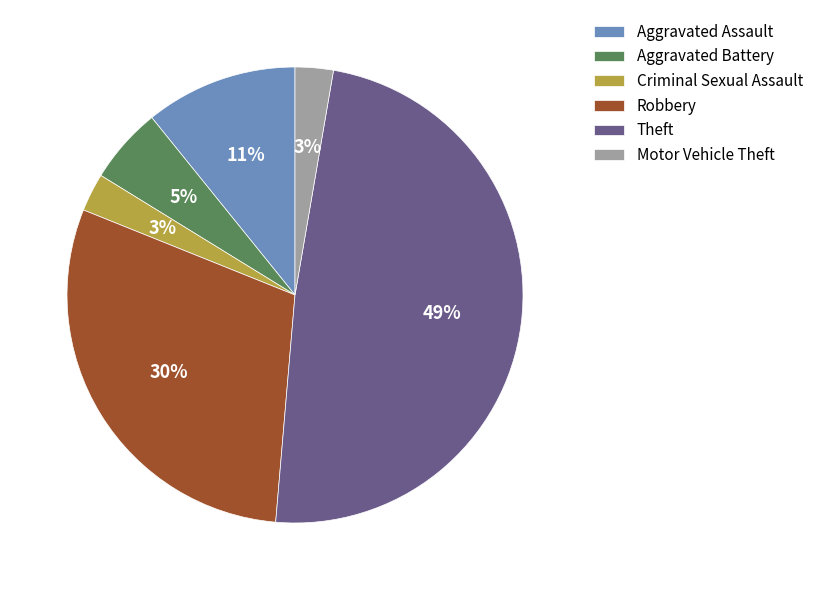

What is the ratio of the value at Criminal Sexual Assault to the value at Motor Vehicle Theft?

1.0